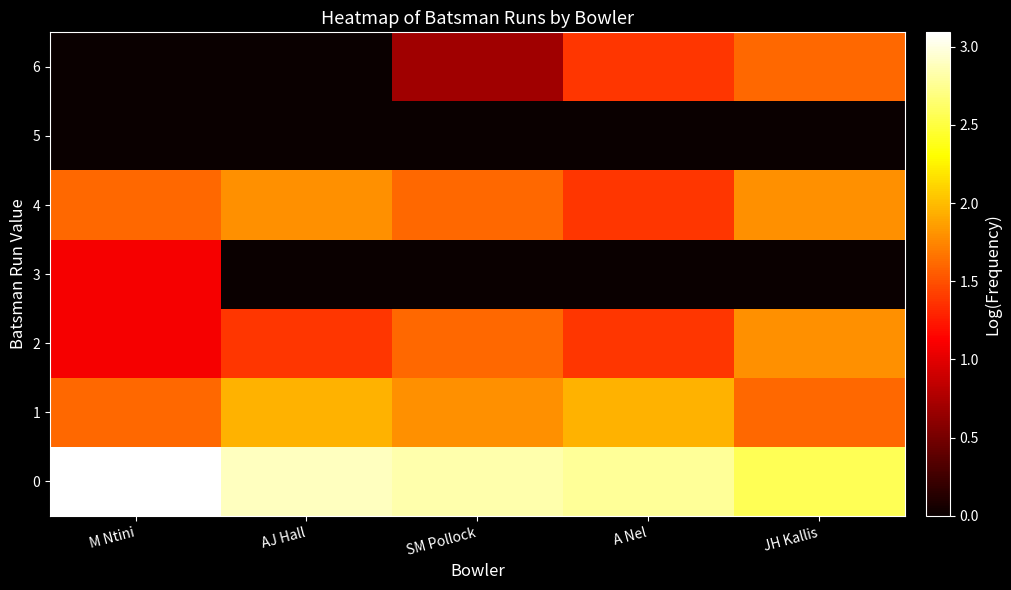

At M Ntini, list the series in order from largest to smallest.

0, 1, 4, 2, 3, 5, 6